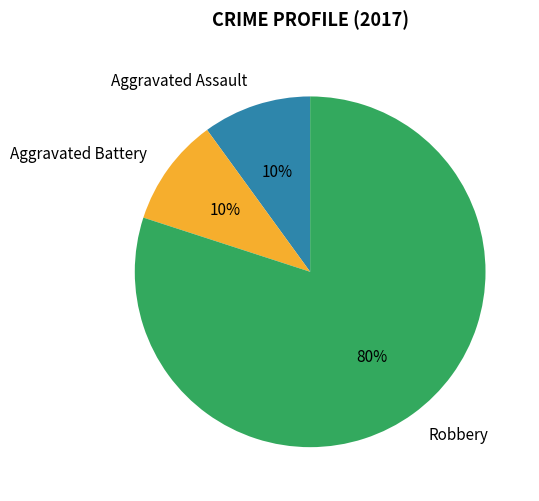

Which slice is the largest?

Robbery